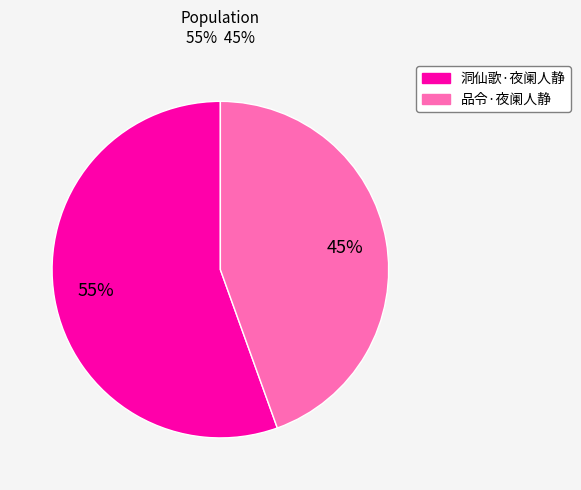

Is the sum of 品令·夜阑人静 and 洞仙歌·夜阑人静 greater than half?

Yes